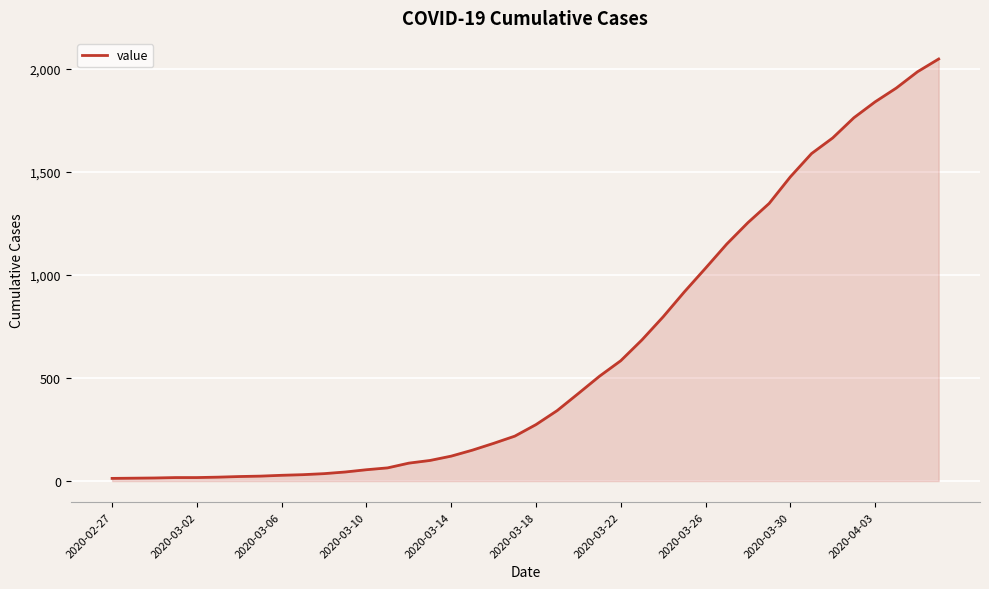

What is the maximum value shown in the chart?

2048